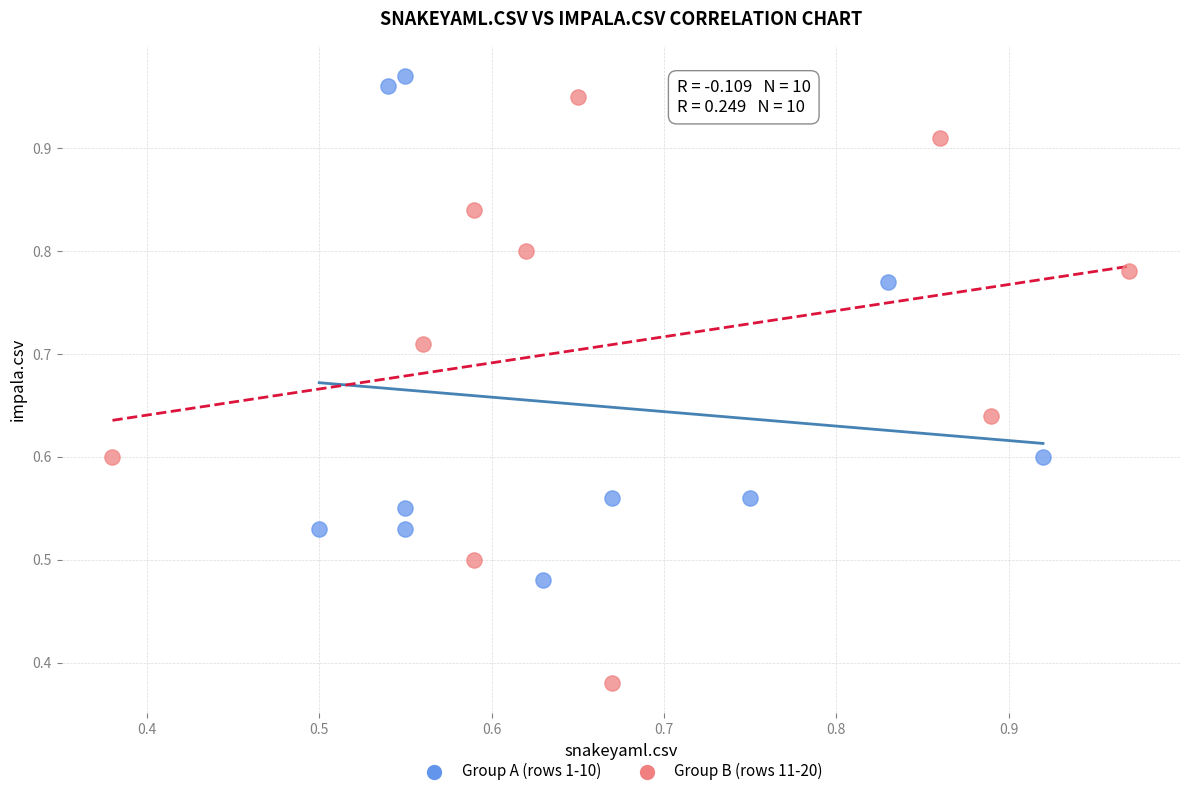

Which series reaches the minimum Y coordinate?

Group B (rows 11-20)